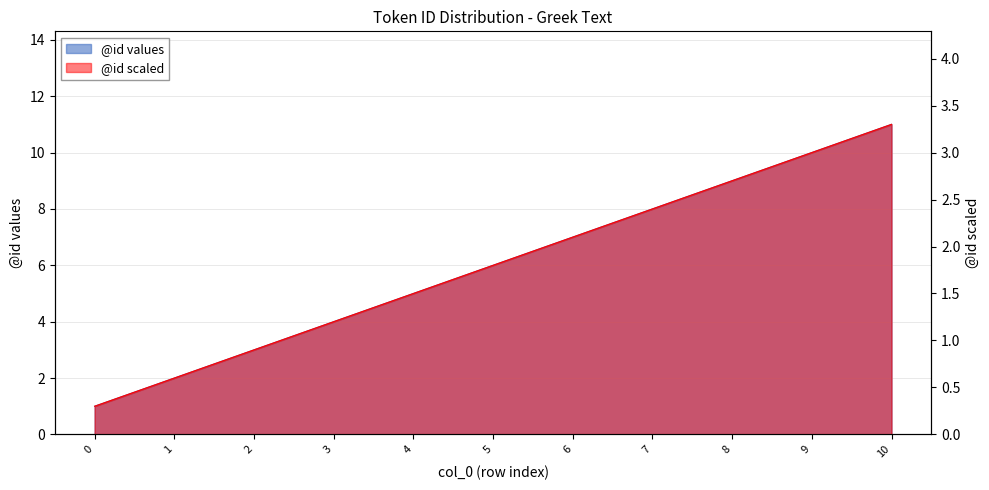

What is the difference between the values at 3 and 7?

4